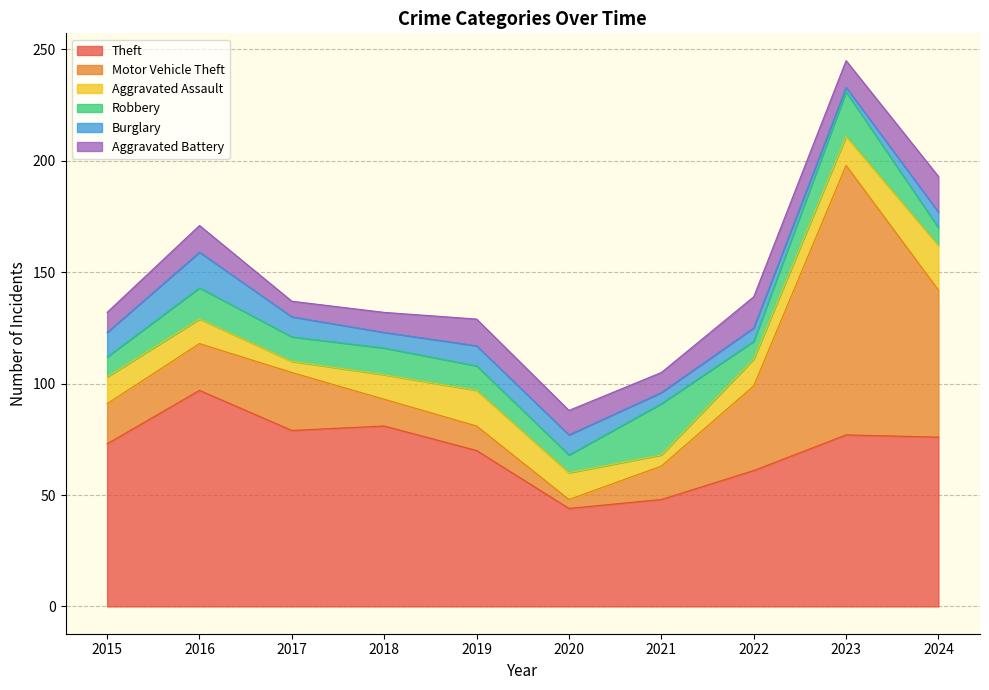

Where does the Burglary series first go above 9?

2015